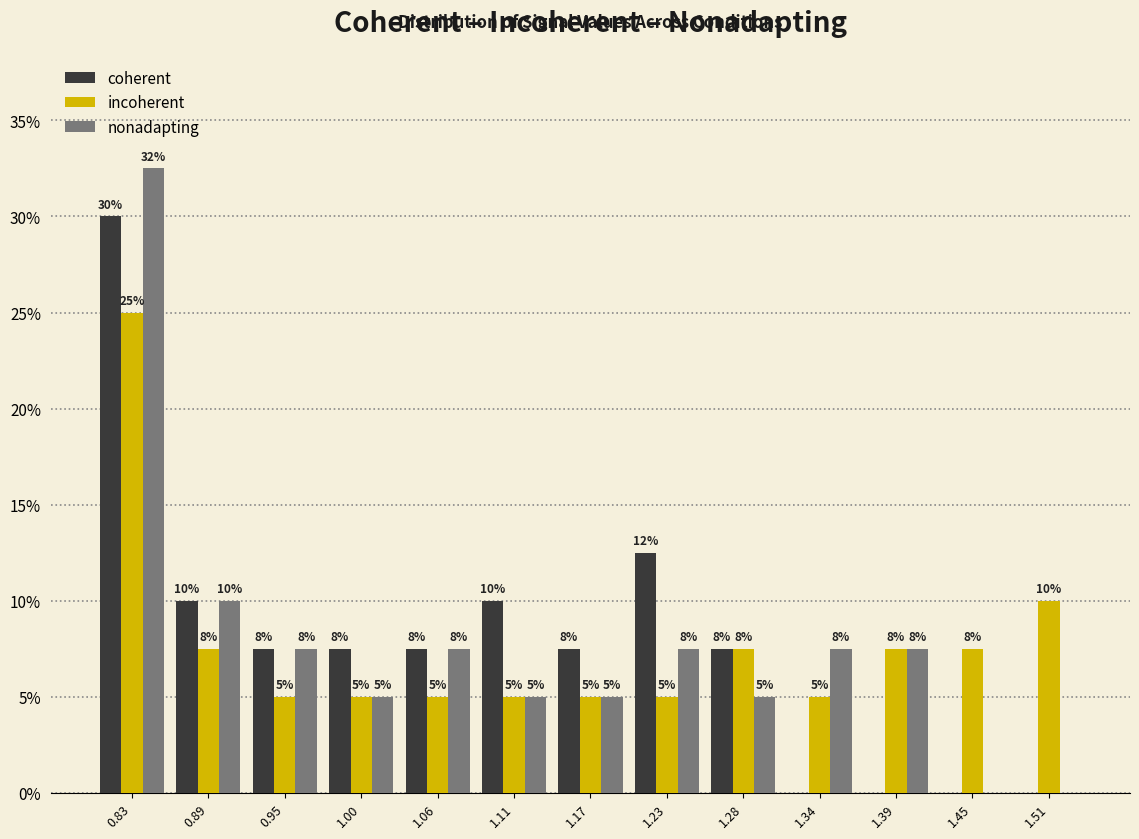

In the nonadapting series, which range on the x-axis has the tallest bar?

0.81 to 0.86